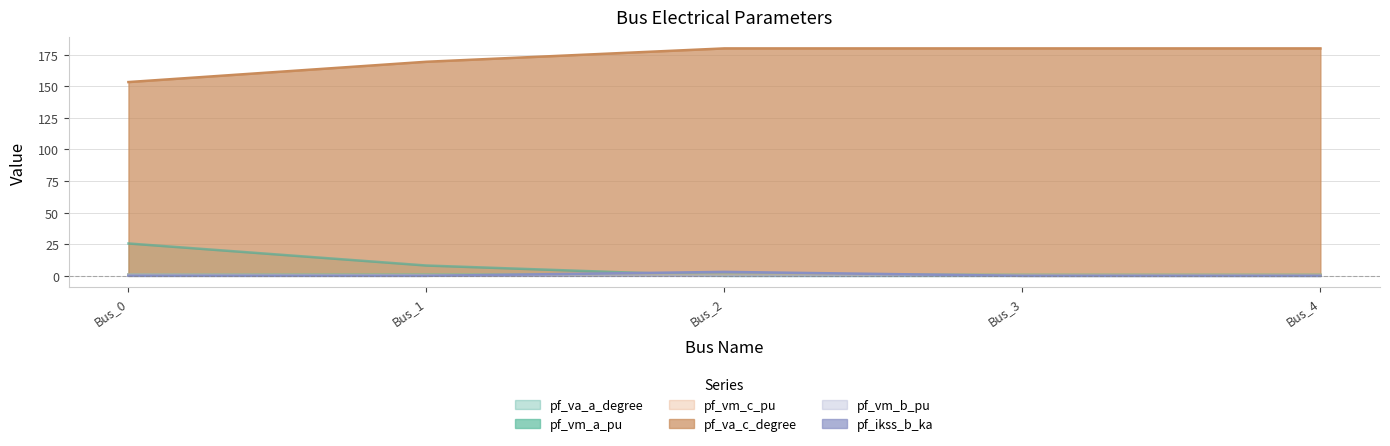

Reading left to right, transcribe all the data shown in this chart.

pf_va_a_degree: Bus_0=25.6	Bus_1=8.2	Bus_2=0.0	Bus_3=0.0	Bus_4=0.0
pf_vm_a_pu: Bus_0=1.0	Bus_1=1.0	Bus_2=0.9	Bus_3=0.9	Bus_4=0.9
pf_vm_c_pu: Bus_0=0.9	Bus_1=0.8	Bus_2=0.9	Bus_3=0.9	Bus_4=0.9
pf_va_c_degree: Bus_0=153.4	Bus_1=169.4	Bus_2=180.0	Bus_3=180.0	Bus_4=180.0
pf_vm_b_pu: Bus_0=0.9	Bus_1=0.4	Bus_2=0.0	Bus_3=0.0	Bus_4=0.0
pf_ikss_b_ka: Bus_0=0.0	Bus_1=0.0	Bus_2=3.1	Bus_3=0.0	Bus_4=0.0